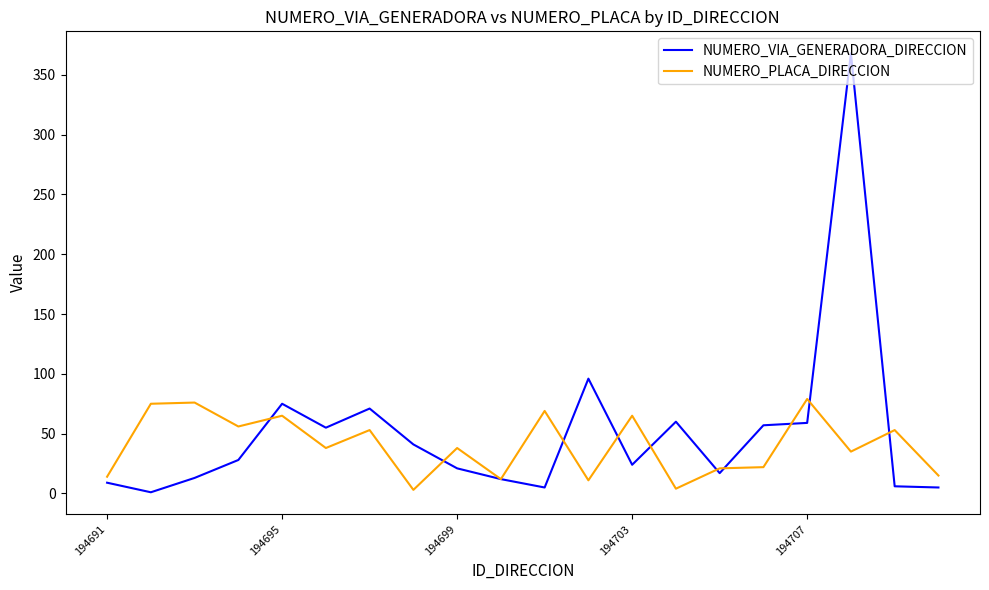

List the series in order of their peak value, lowest first.

NUMERO_PLACA_DIRECCION, NUMERO_VIA_GENERADORA_DIRECCION